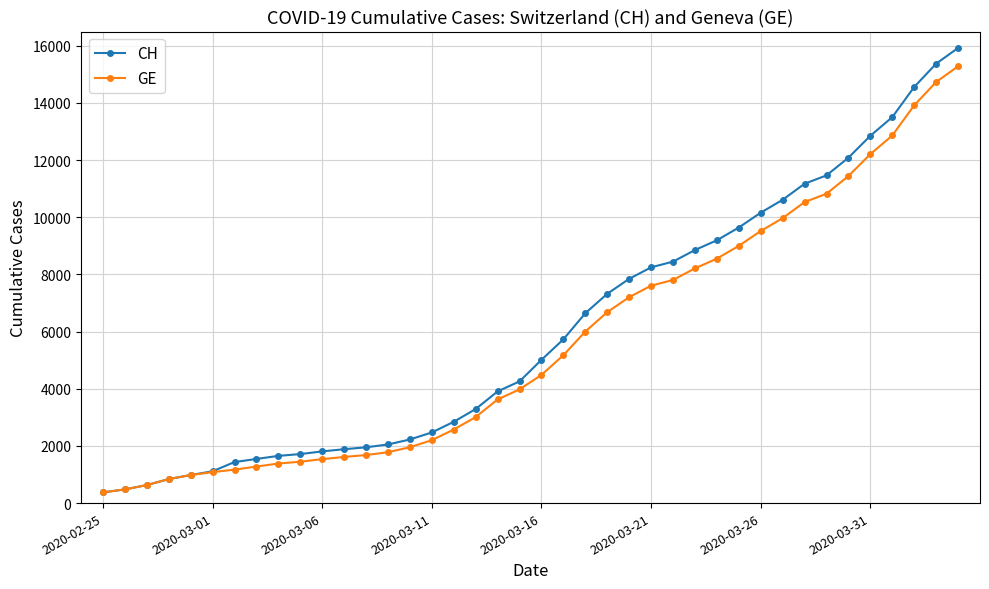

How many distinct data groups are displayed?

2